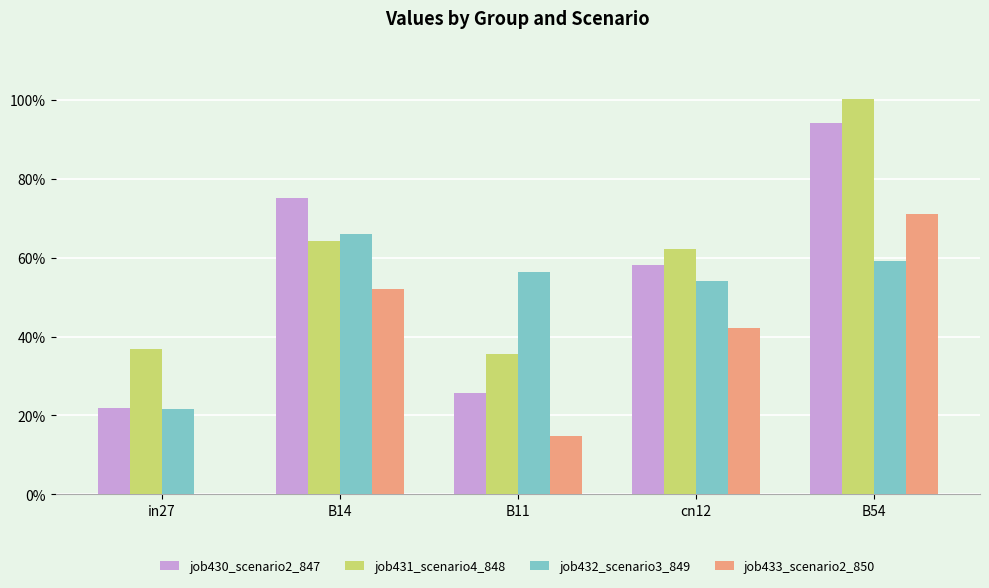

Which series has the largest total across all categories?

job431_scenario4_848